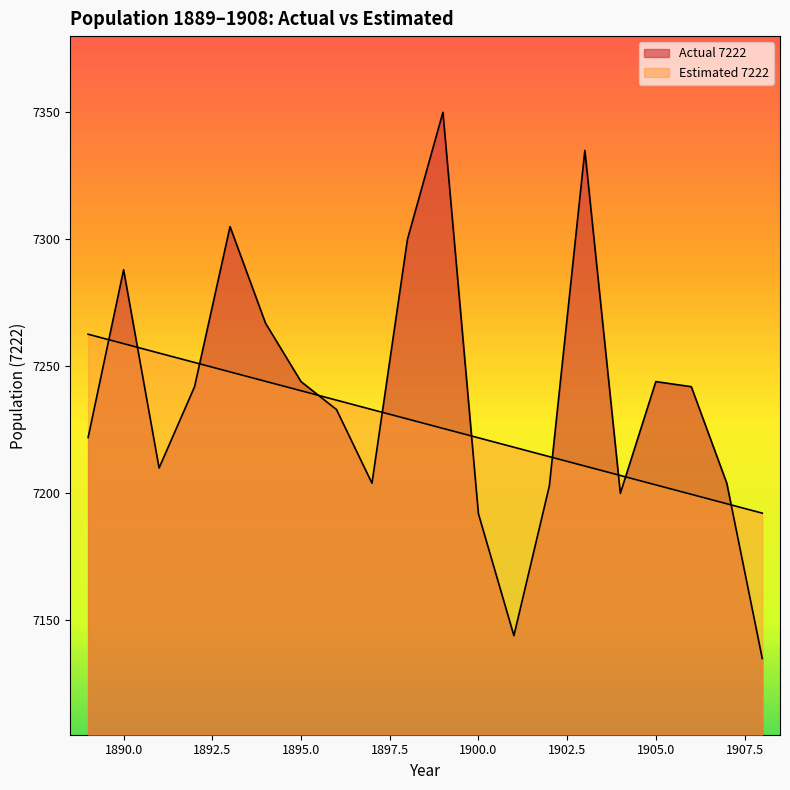

Does the chart display data point markers on the line(s)?

No